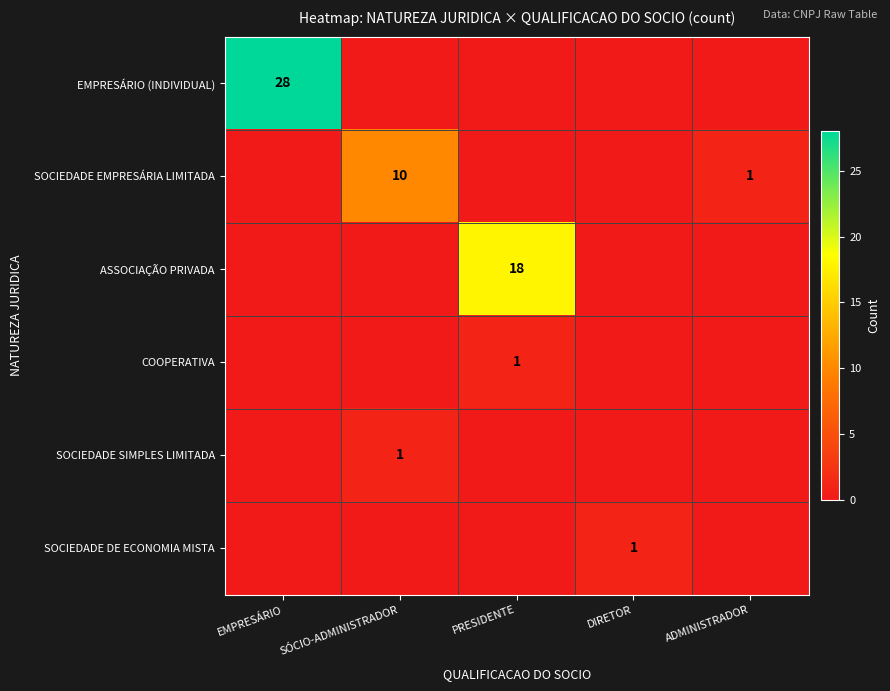

Is it true that SOCIEDADE EMPRESÁRIA LIMITADA equals 2 at ADMINISTRADOR?

False